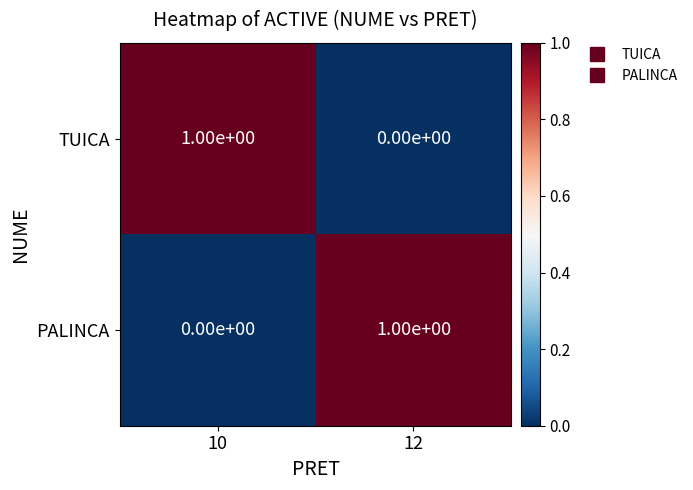

Is the value of PALINCA at 10 greater than the value of TUICA at 10?

No